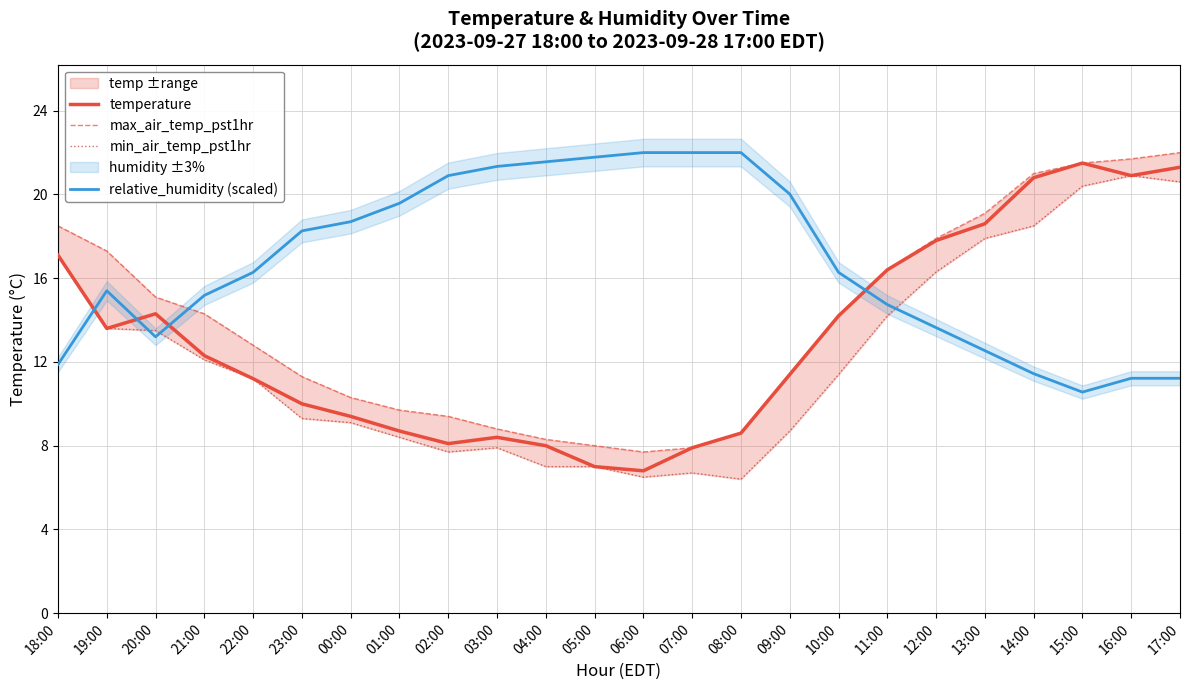

How many lines are shown in the chart?

4